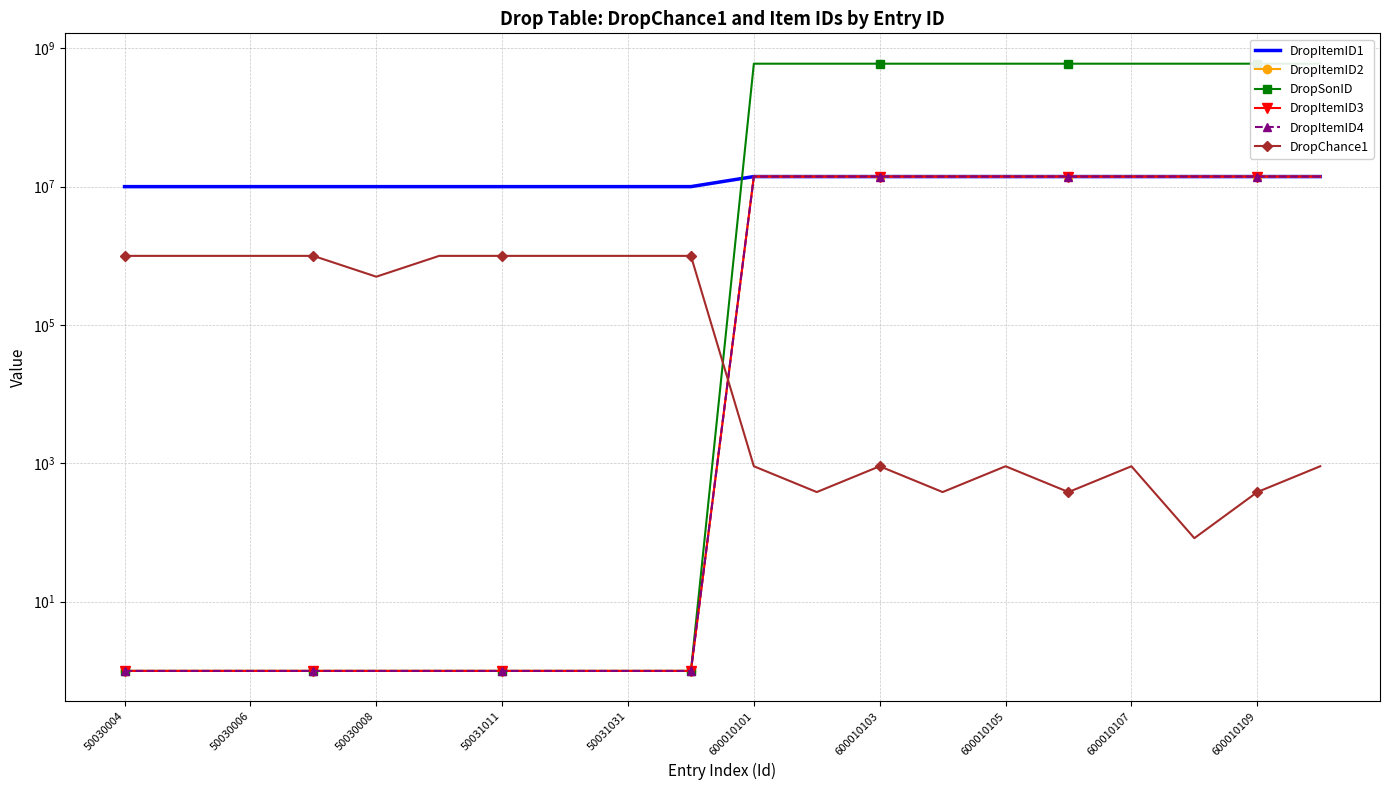

What is the sum of the DropItemID2 values at 19 and 18?

28020004